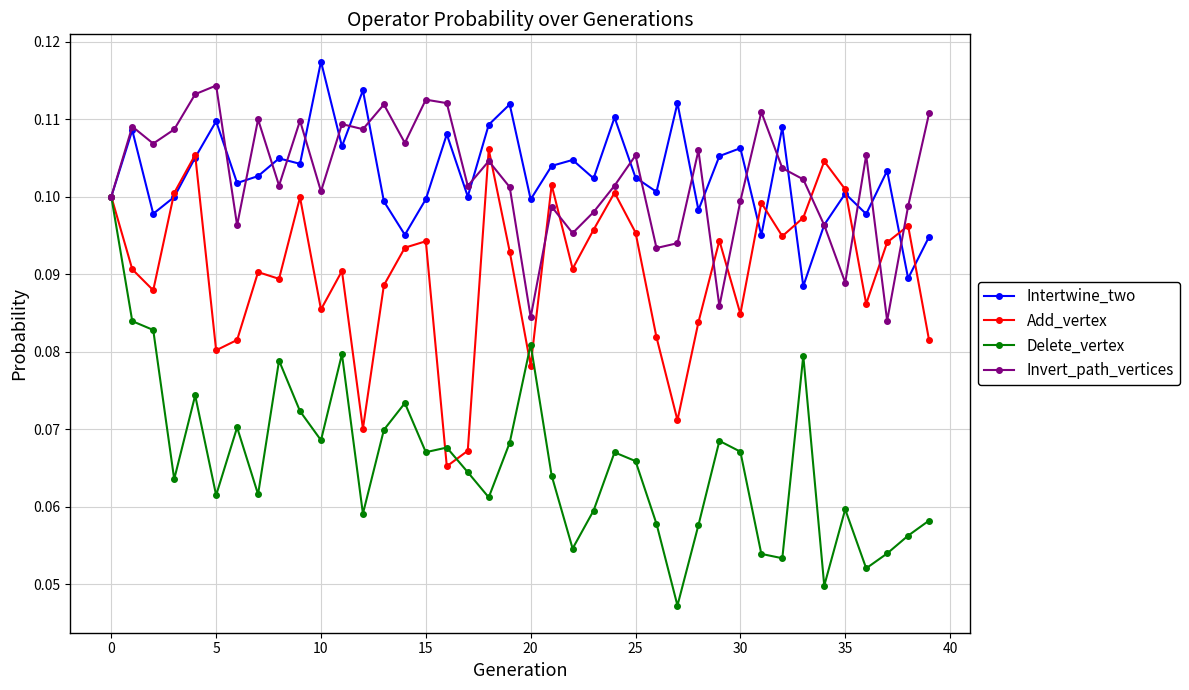

True or false: Add_vertex has more than 1 points higher than both neighbors.

True